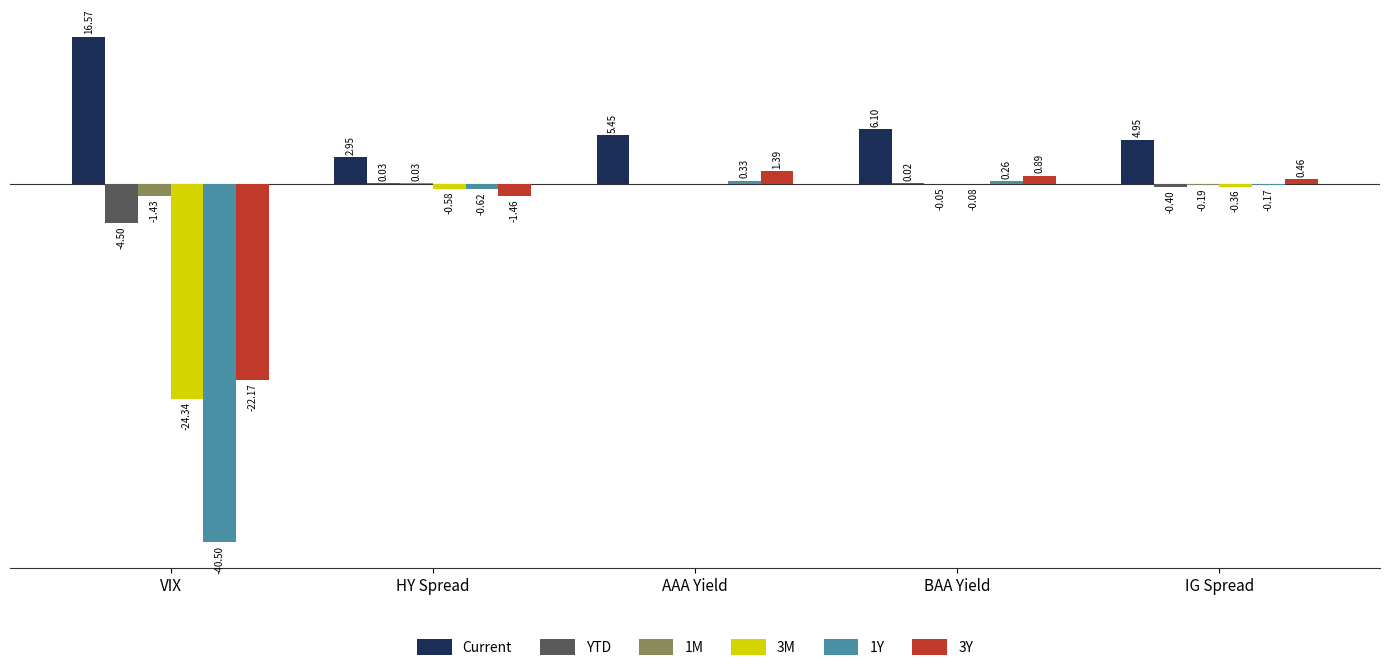

Which label corresponds to the largest value in the chart?

VIX